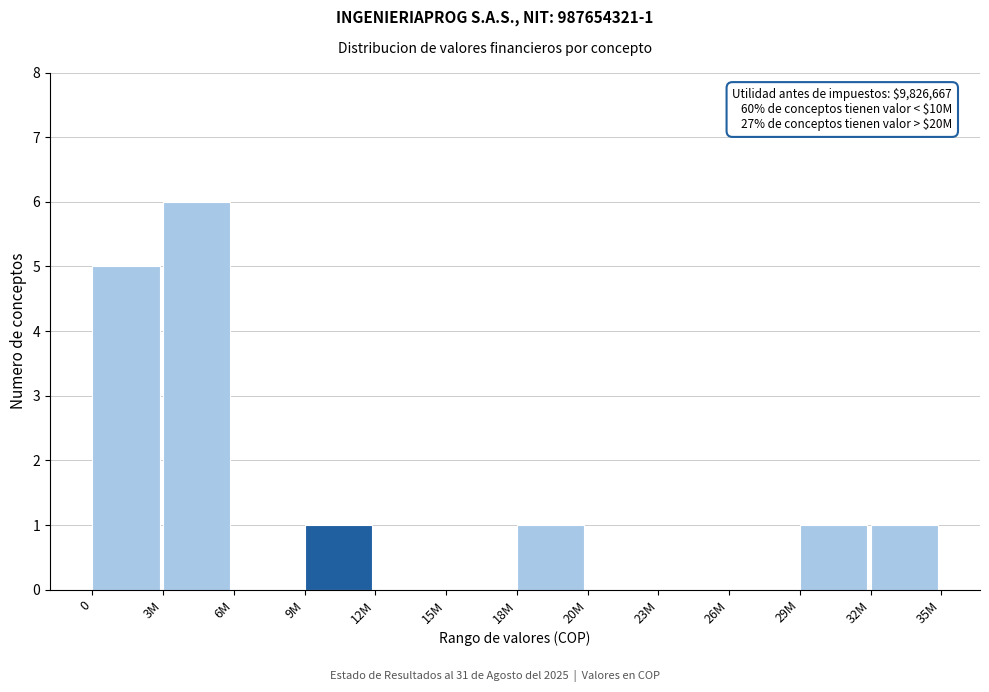

Reading right to left, transcribe all the data shown in this chart.

32M=1	29M=1	26M=0	23M=0	20M=0	18M=1	15M=0	12M=0	9M=1	6M=0	3M=6	0=5